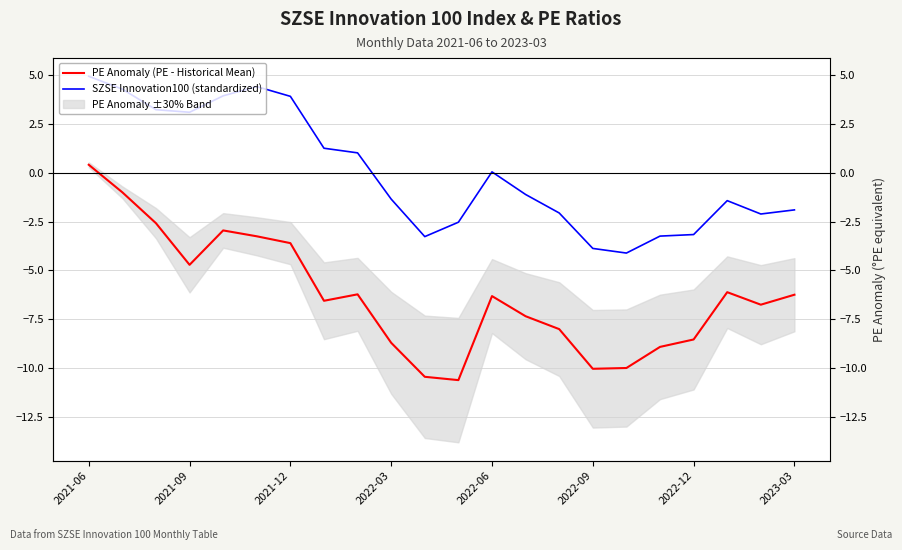

At which category is the sum across all series the highest?

2021-06